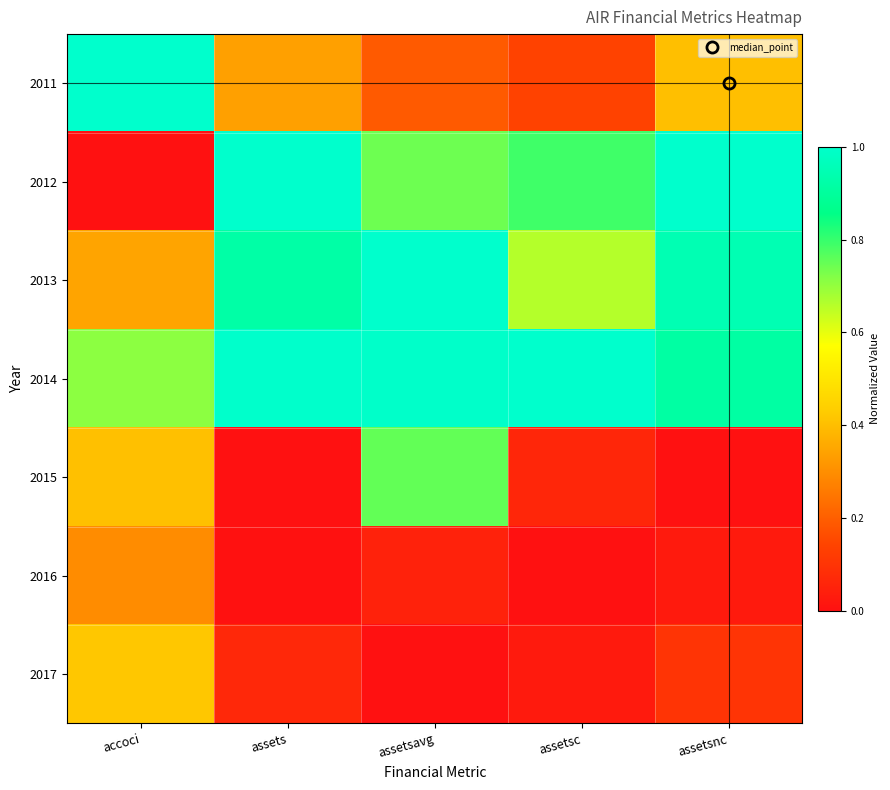

Between assetsnc and assetsc, which is larger?

assetsnc